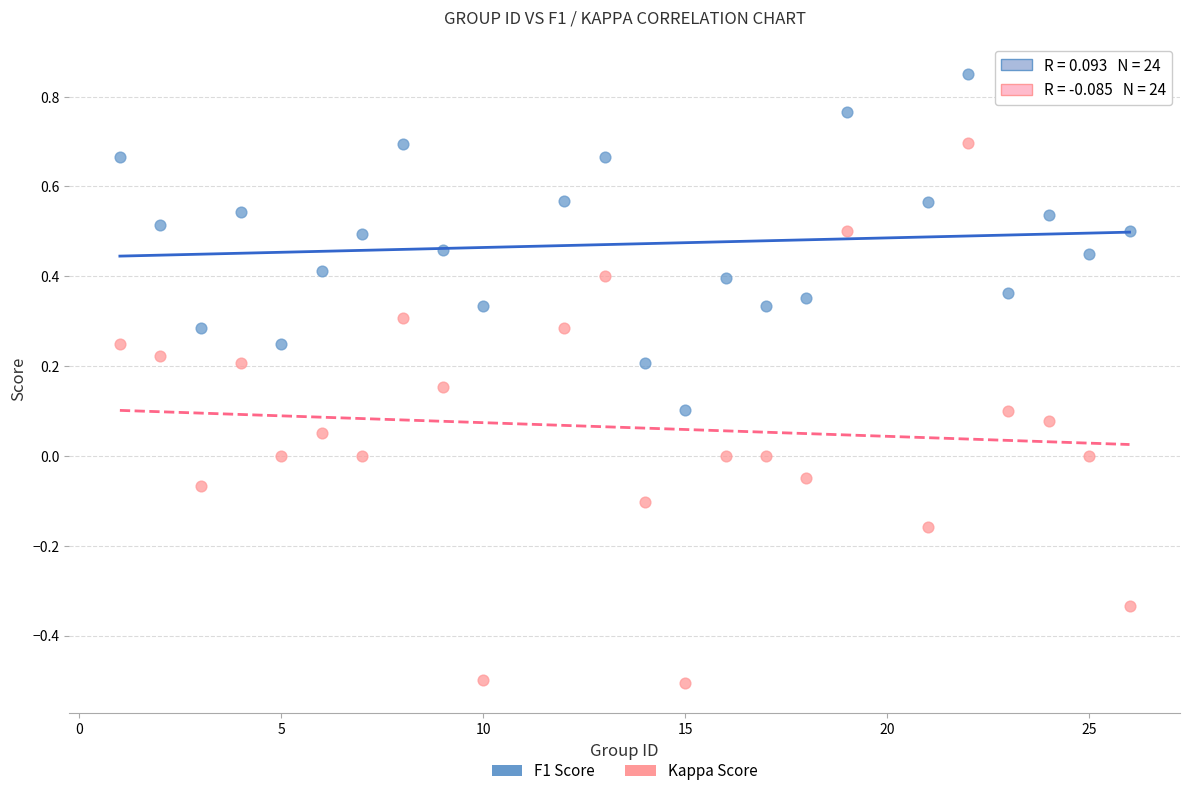

What is the X range (max minus min) for the scatter plot?

25.0